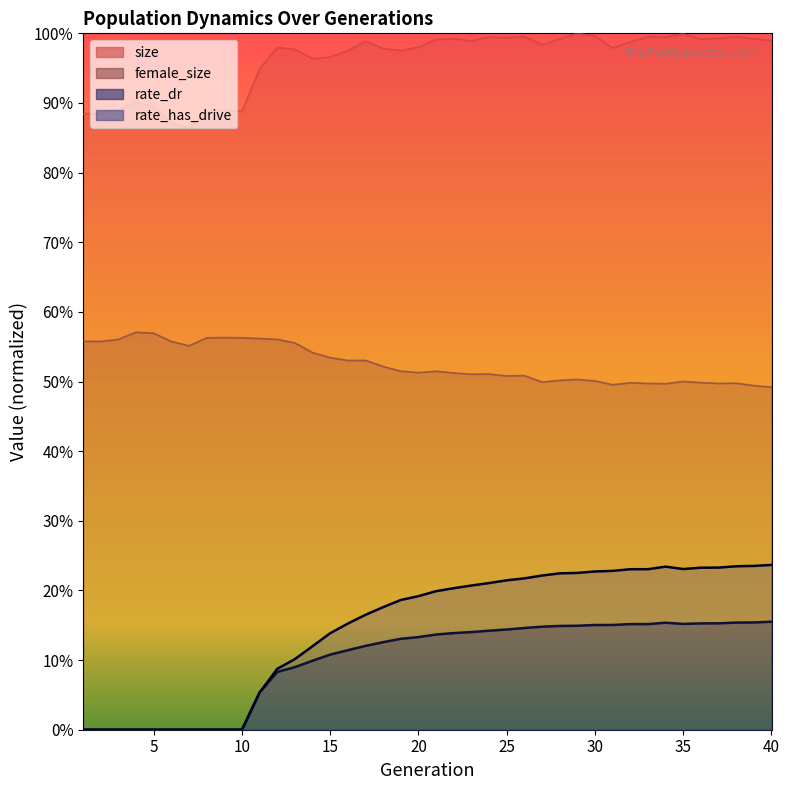

Between 7 and 15, which series saw the biggest shift?

rate_has_drive